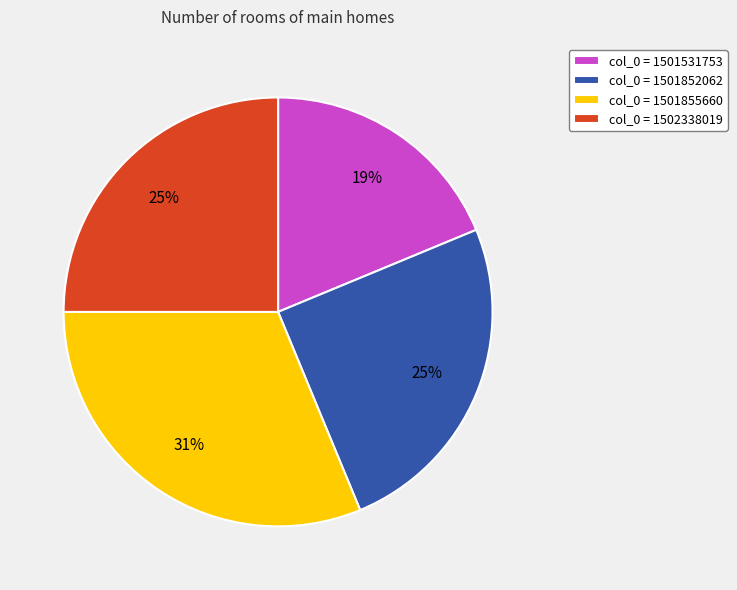

Does any single category account for the majority?

No